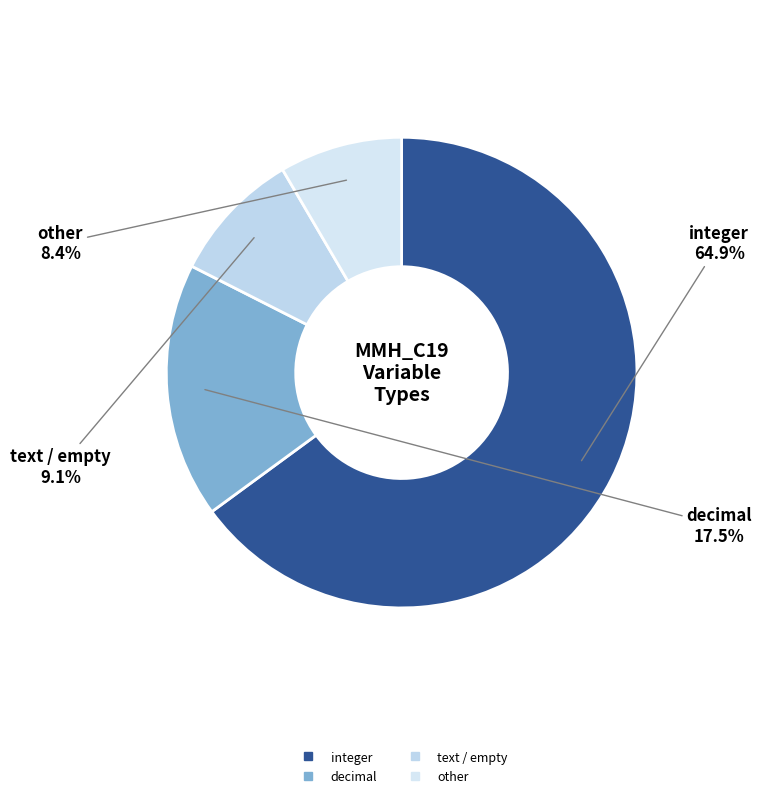

What percentage is the integer slice, to the nearest percent?

65%